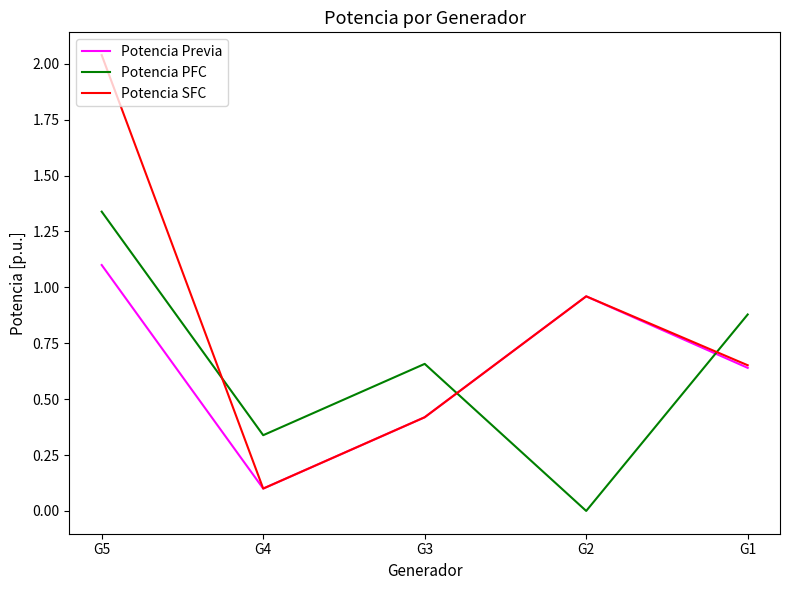

How many intersections are there between Potencia PFC and Potencia Previa?

2